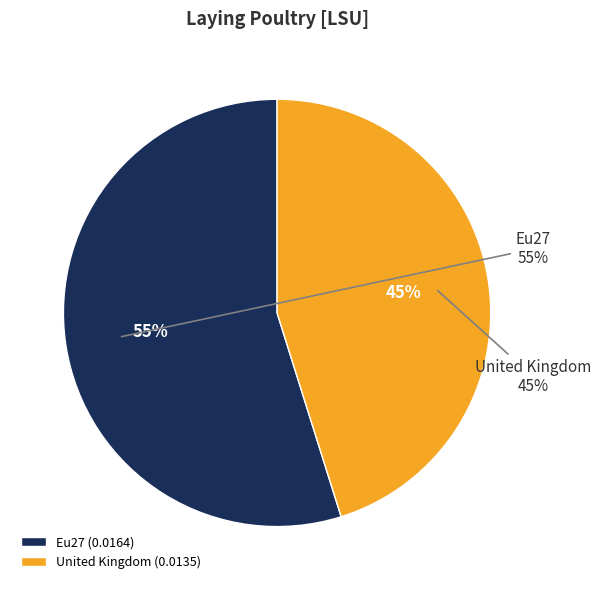

To the nearest percent, what is the difference between the largest and smallest slice percentages?

10%